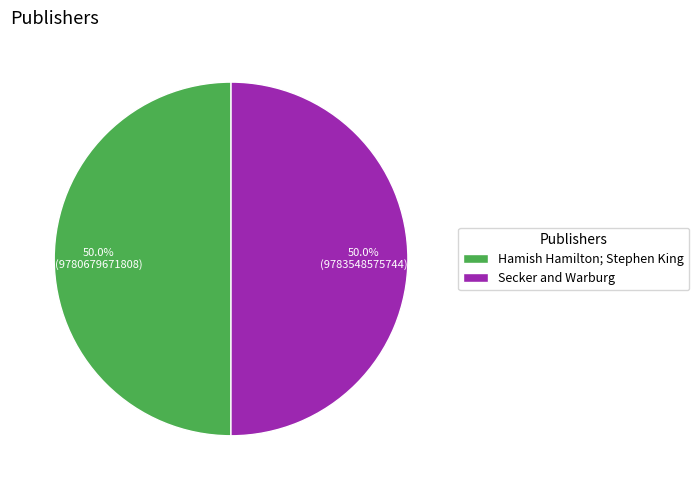

Combined, what portion of the pie is Hamish Hamilton; Stephen King and Secker and Warburg?

100.0%